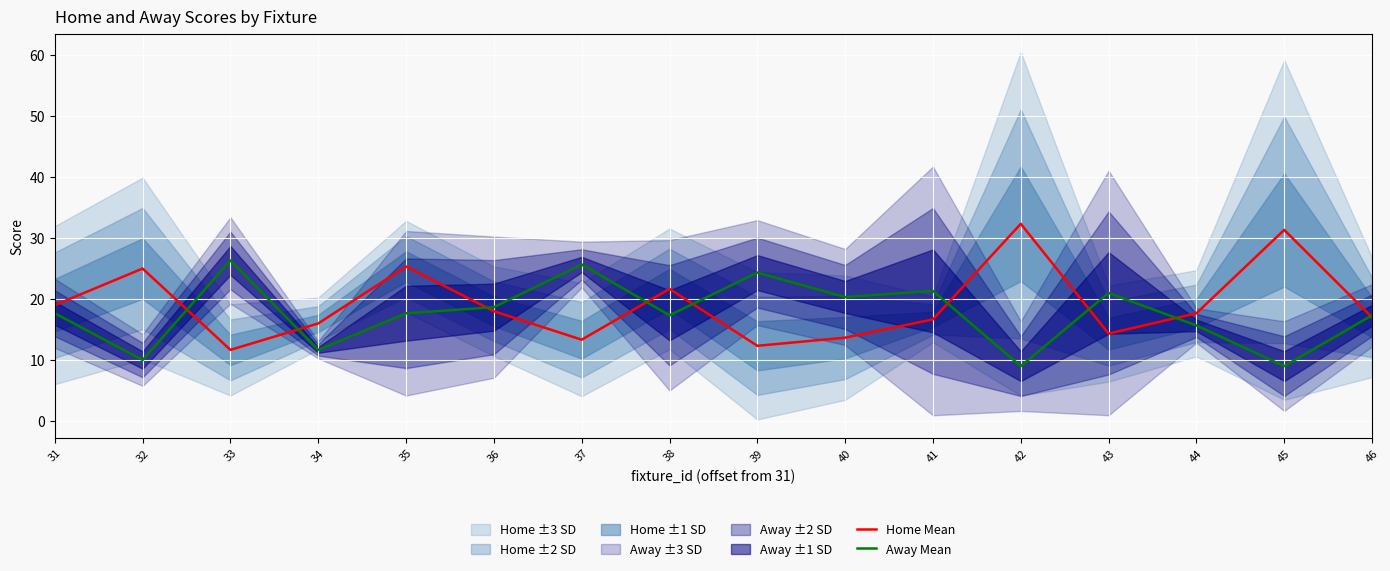

Which series changed the most between 37 and 45?

Home Mean